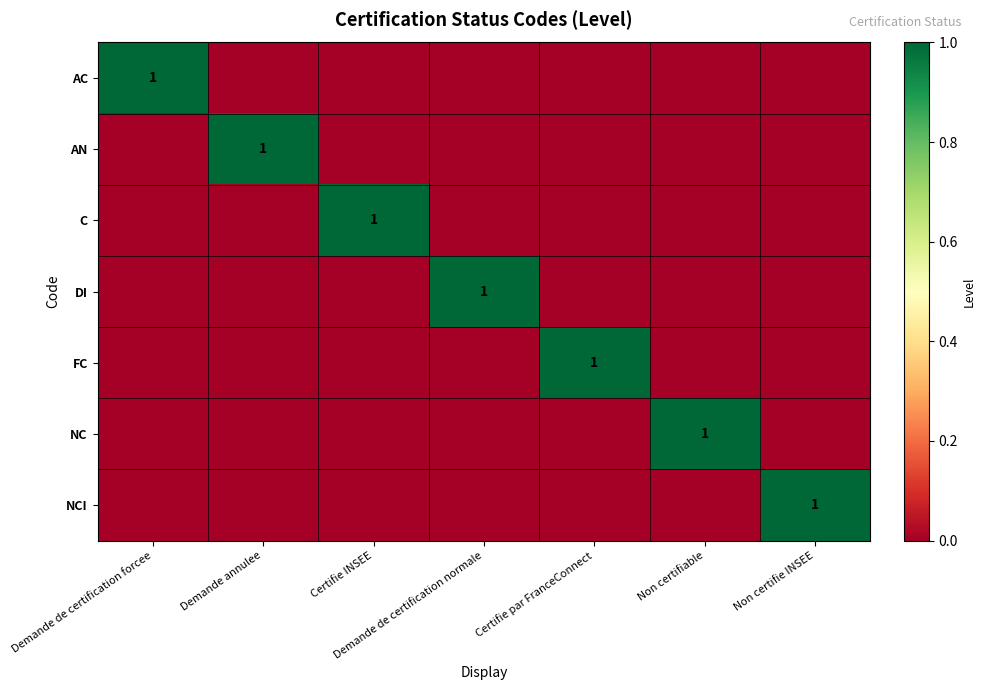

True or false: NCI has a value of 2 at Non certifie INSEE.

False